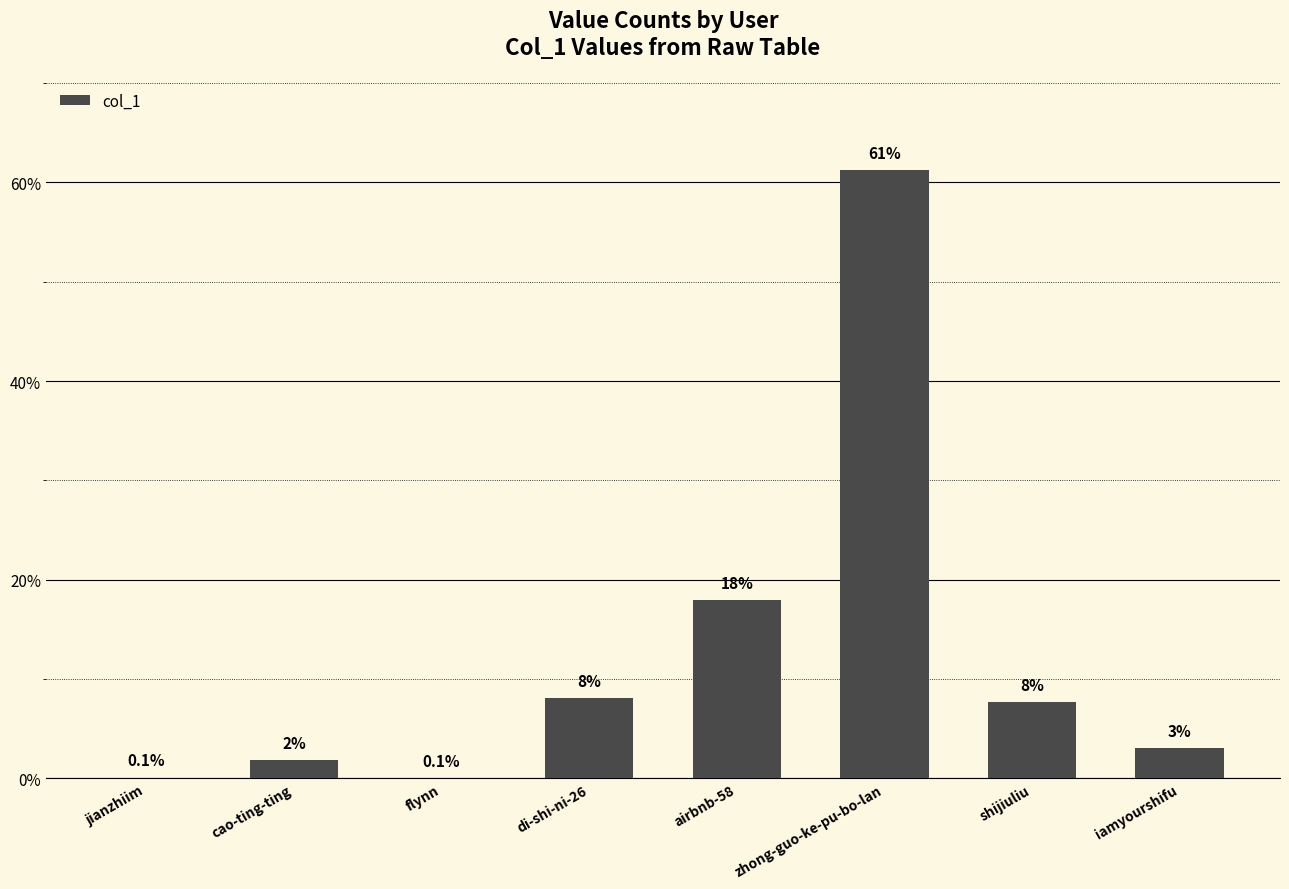

What is the maximum value shown in the chart?

61.3